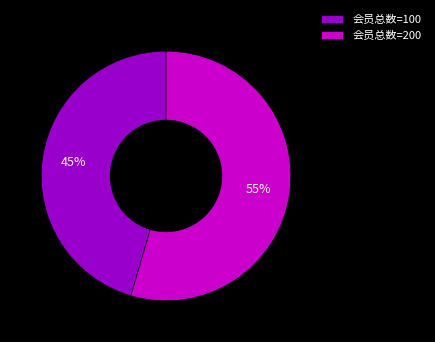

Which category has the biggest portion of the pie?

会员总数=200